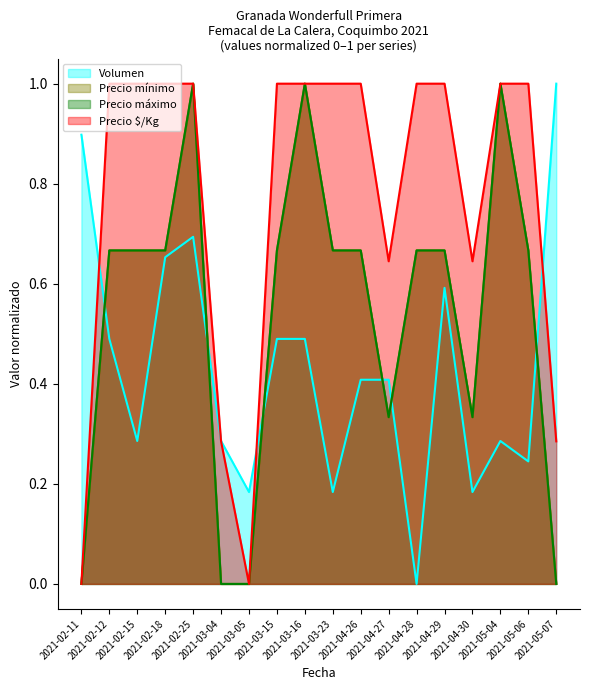

How many data points does each series have?

18